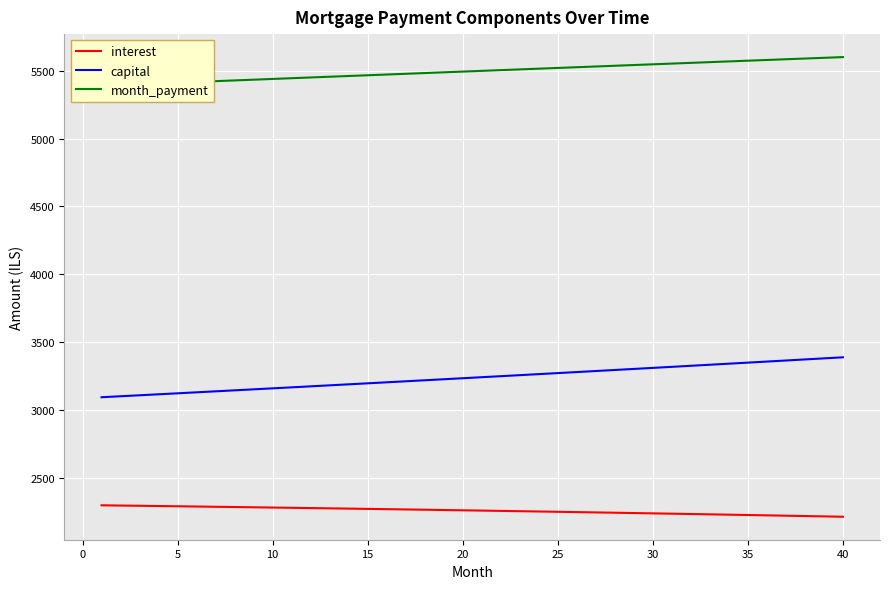

What is the lowest value of the capital series?

3093.6